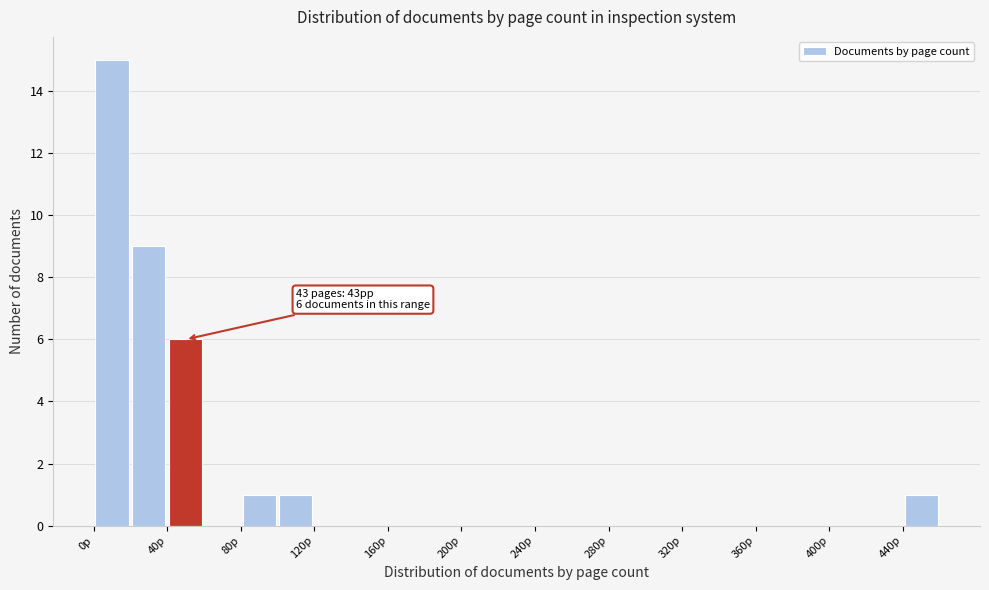

Over which range of the x-axis is the bar tallest?

0 to 20